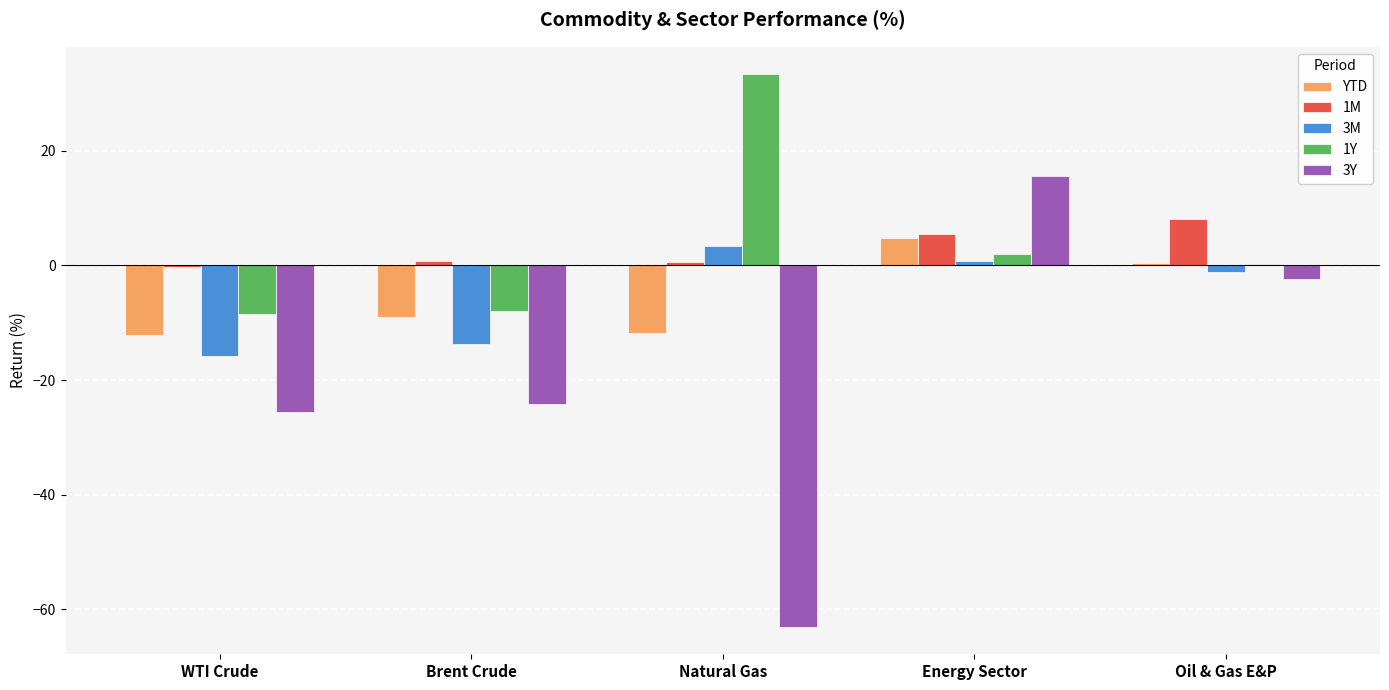

Is the value of YTD at Energy Sector greater than the value of 3Y at WTI Crude?

Yes